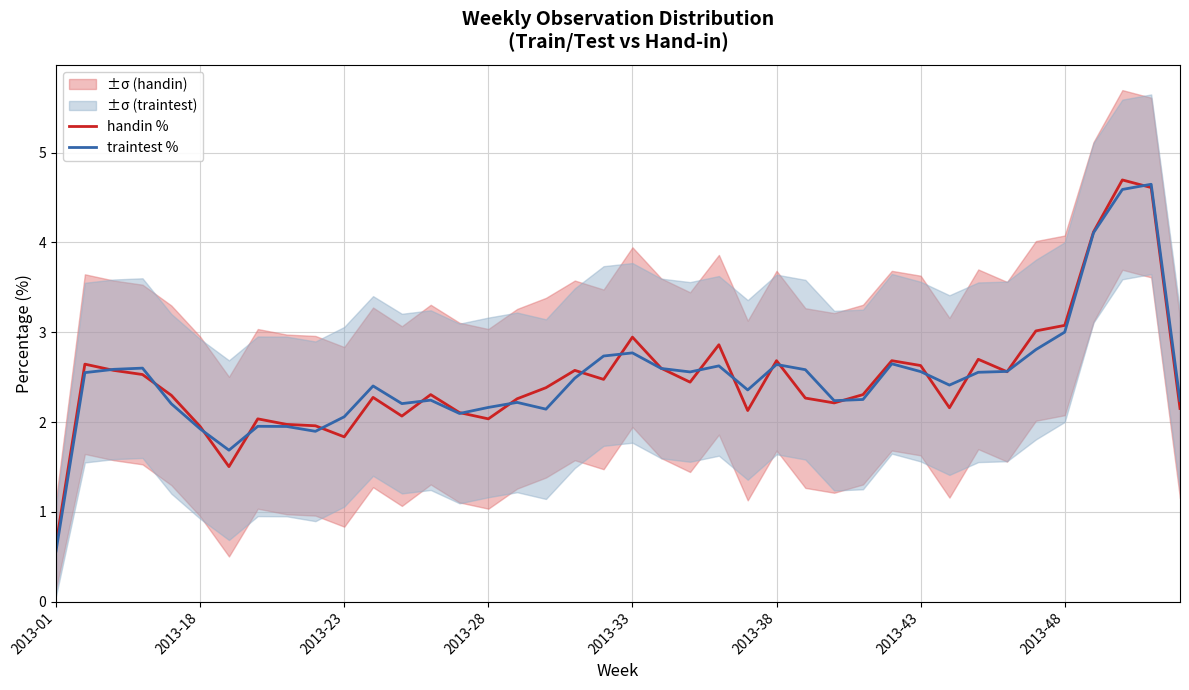

Reading left to right, list all the values displayed in this chart.

handin %: 0.6	2.6	2.6	2.5	2.3	2.0	1.5	2.0	2.0	2.0	1.8	2.3	2.1	2.3	2.1	2.0	2.3	2.4	2.6	2.5	2.9	2.6	2.4	2.9	2.1	2.7	2.3	2.2	2.3	2.7	2.6	2.2	2.7	2.6	3.0	3.1	4.1	4.7	4.6	2.2
traintest %: 0.6	2.5	2.6	2.6	2.2	1.9	1.7	2.0	2.0	1.9	2.1	2.4	2.2	2.2	2.1	2.2	2.2	2.1	2.5	2.7	2.8	2.6	2.6	2.6	2.4	2.6	2.6	2.2	2.3	2.6	2.6	2.4	2.6	2.6	2.8	3.0	4.1	4.6	4.6	2.2